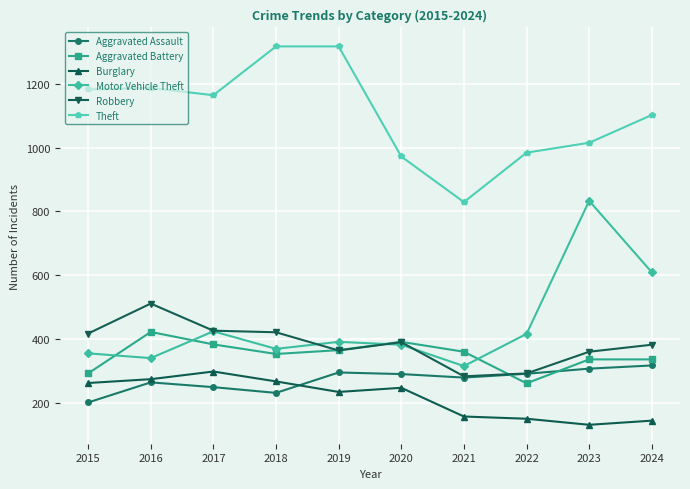

How many times do Aggravated Battery and Robbery cross each other?

2